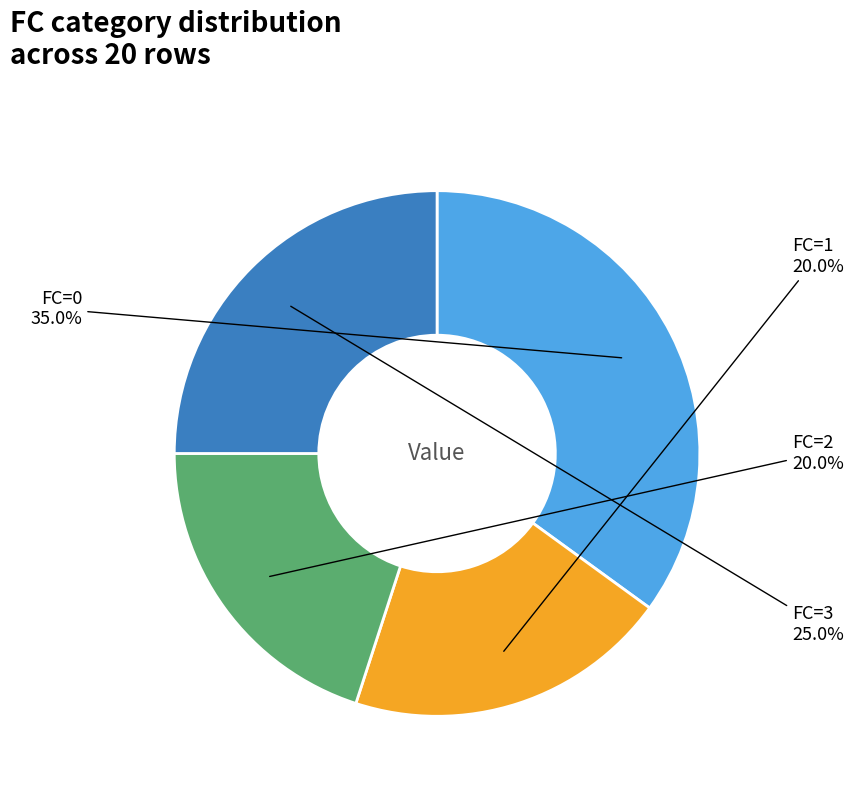

Between FC=2 and FC=3, which is larger?

FC=3